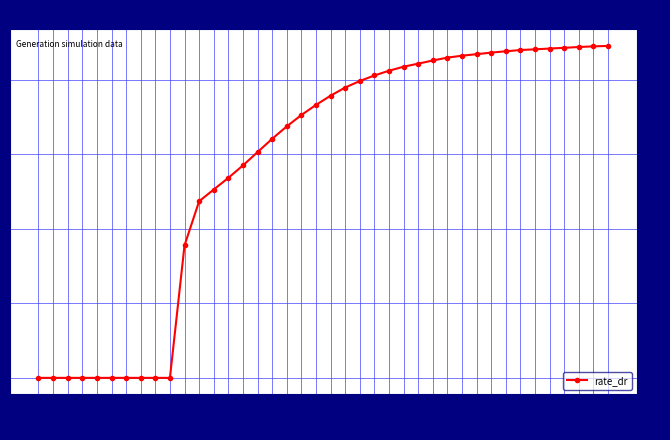

Count the number of categories in the chart.

40